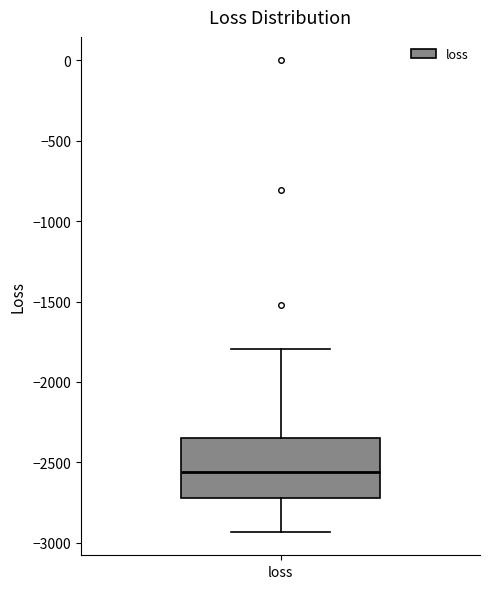

Transcribe this box plot: give where the median line is, the range the box spans, and where the two whiskers end, as read against the y-axis. The values are not printed on the chart, so give them approximately, as read against the axis.

median -2550, box -2700 to -2350, whiskers -2950 to -1800